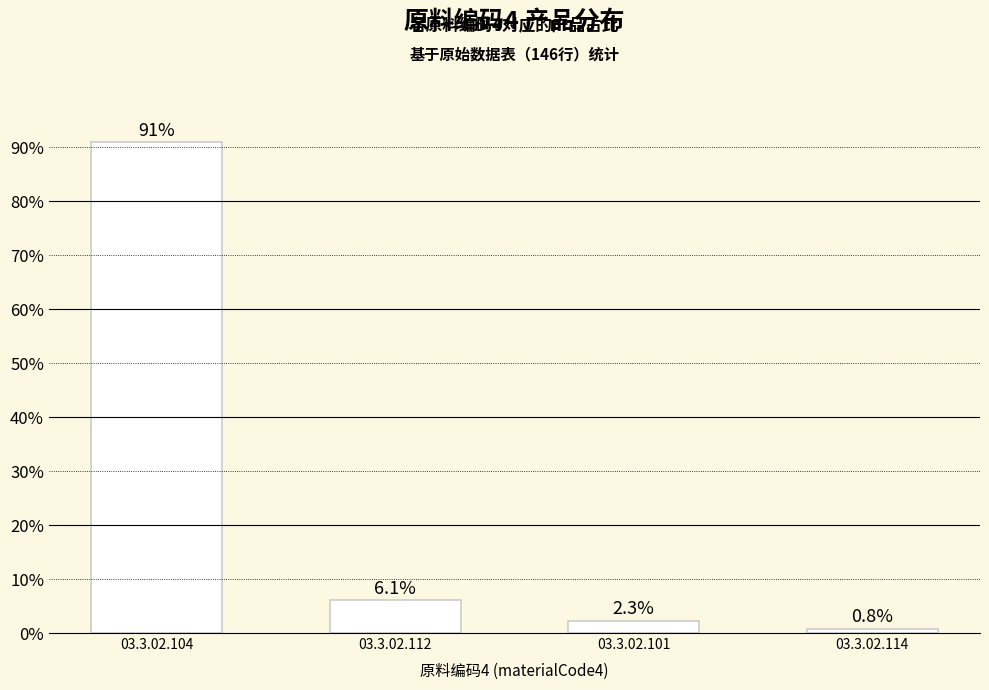

What is the change in value from 03.3.02.112 to 03.3.02.114?

-5.3